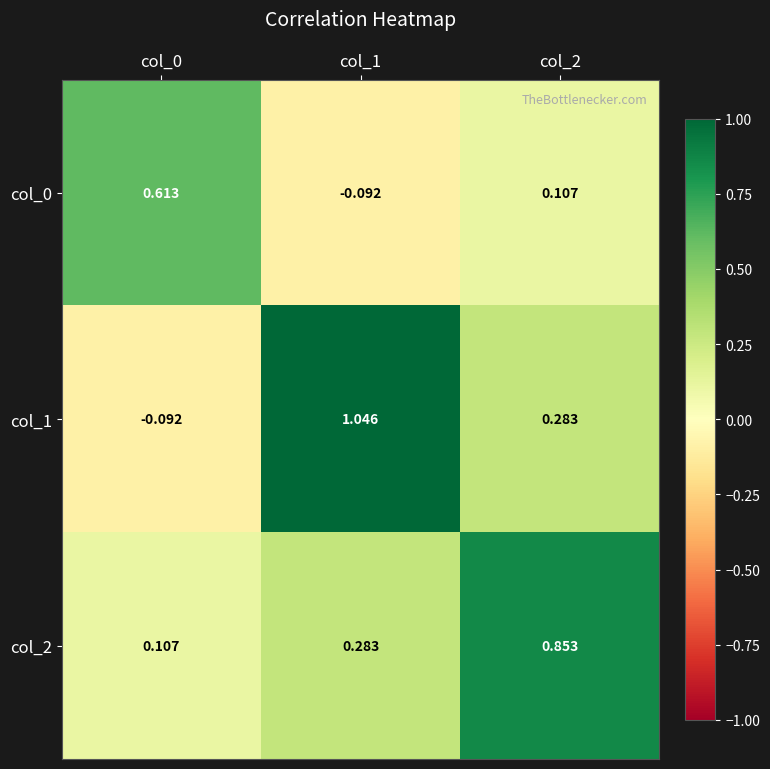

Which series has the largest total across all categories?

col_2